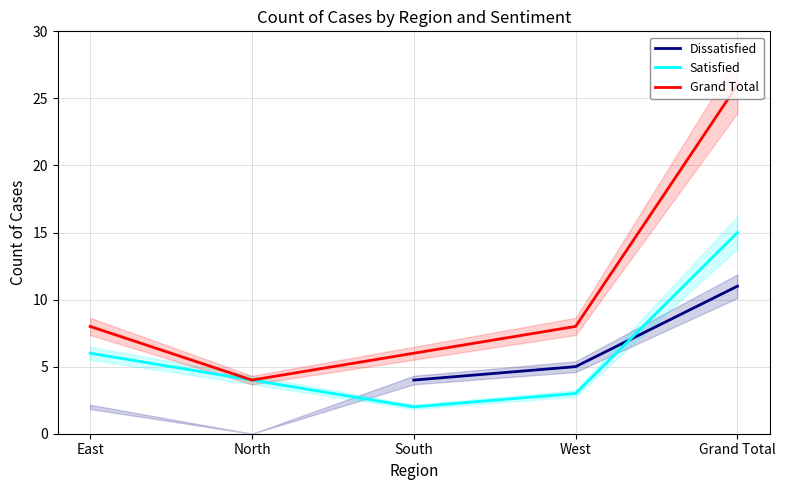

What is the highest value of the Satisfied series?

15